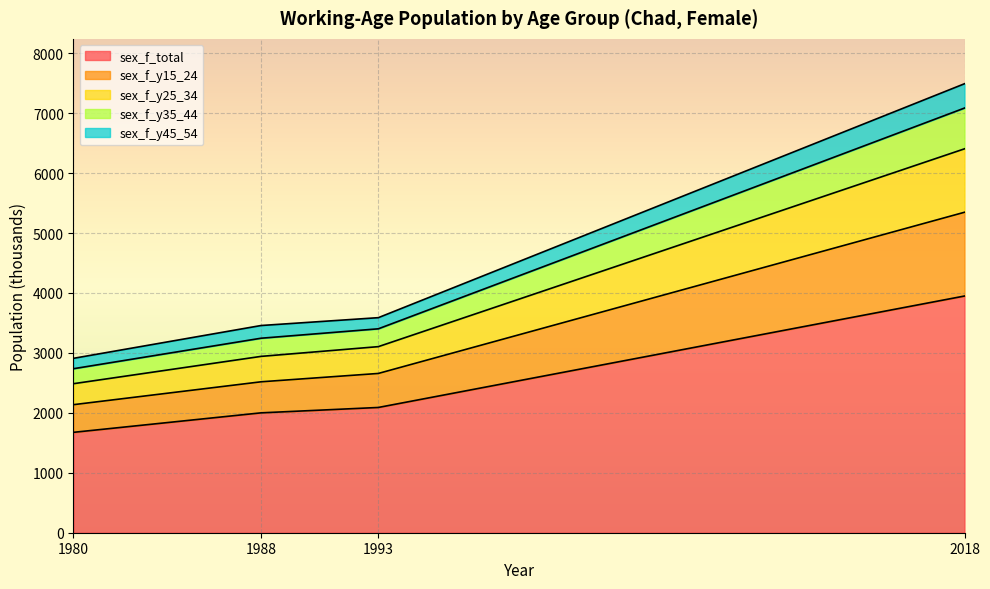

What is the minimum value for sex_f_total?

1674.9